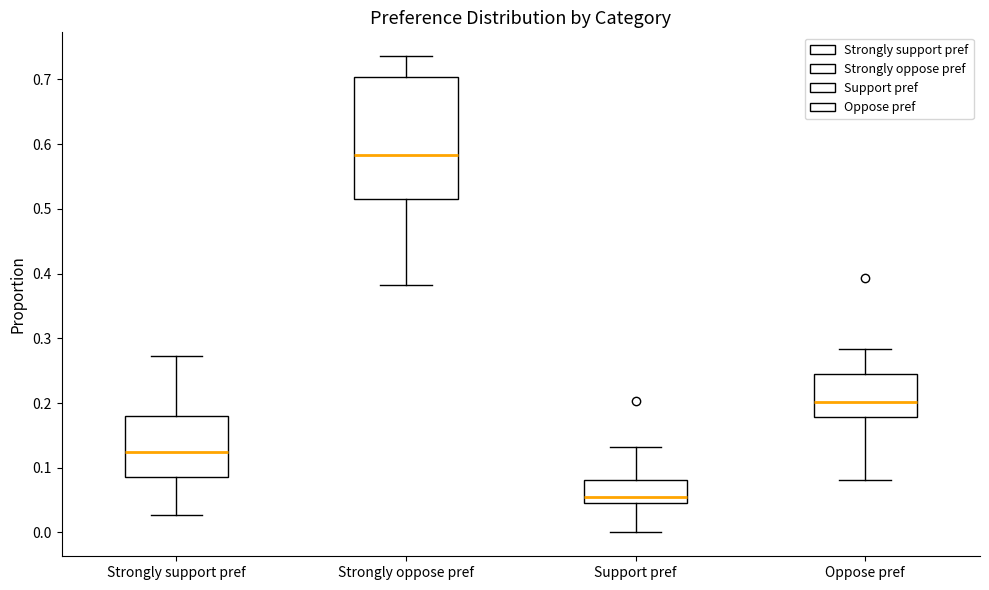

Which box has the lowest median line?

Support pref